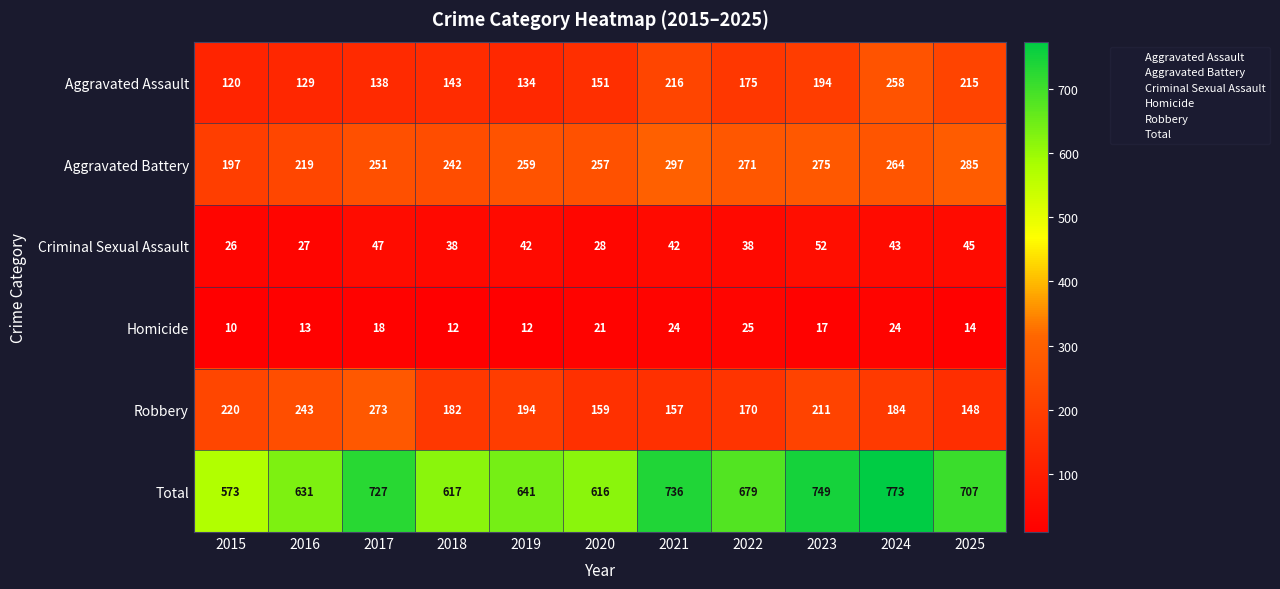

At which category is the sum across all series the highest?

2024